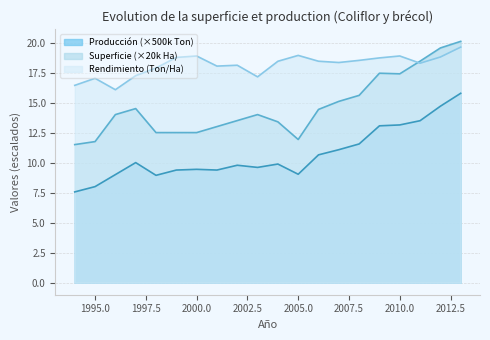

Where does the Superficie cosechada (Ha) series first go above 14?

1997